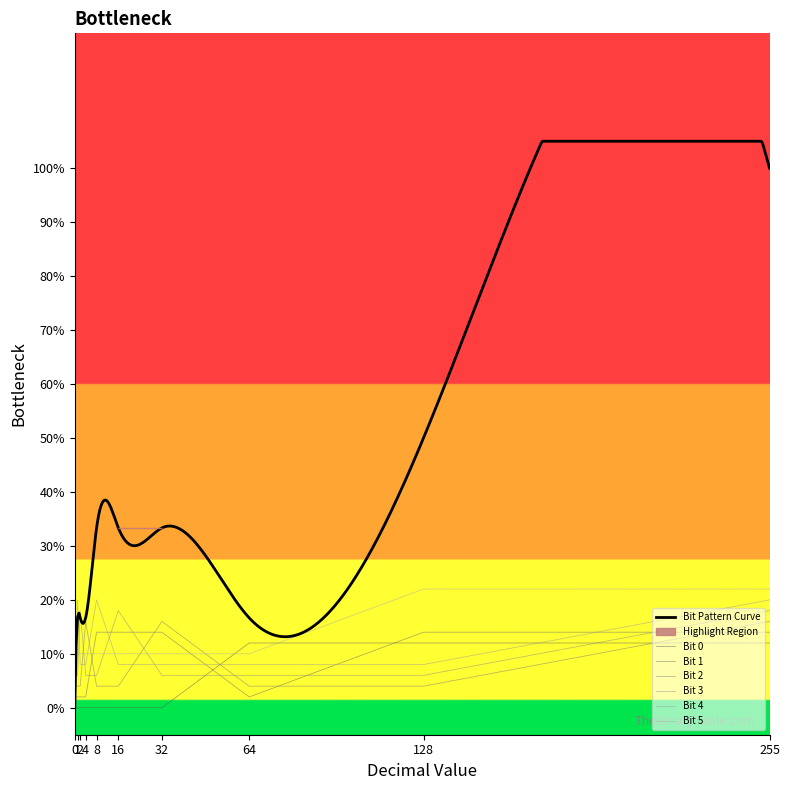

At which category is the sum across all series the highest?

255